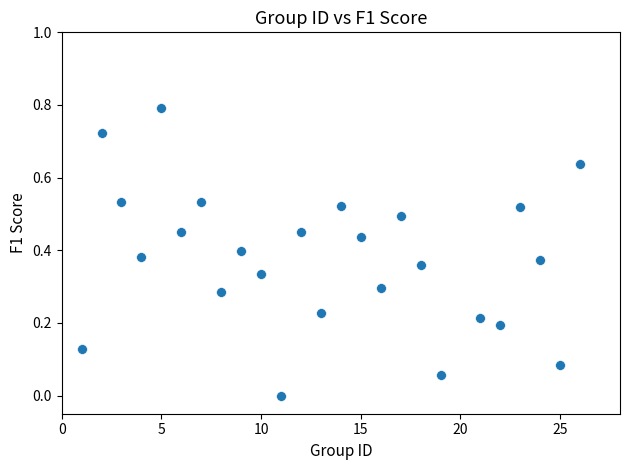

What is the range of Y values (max minus min)?

0.8